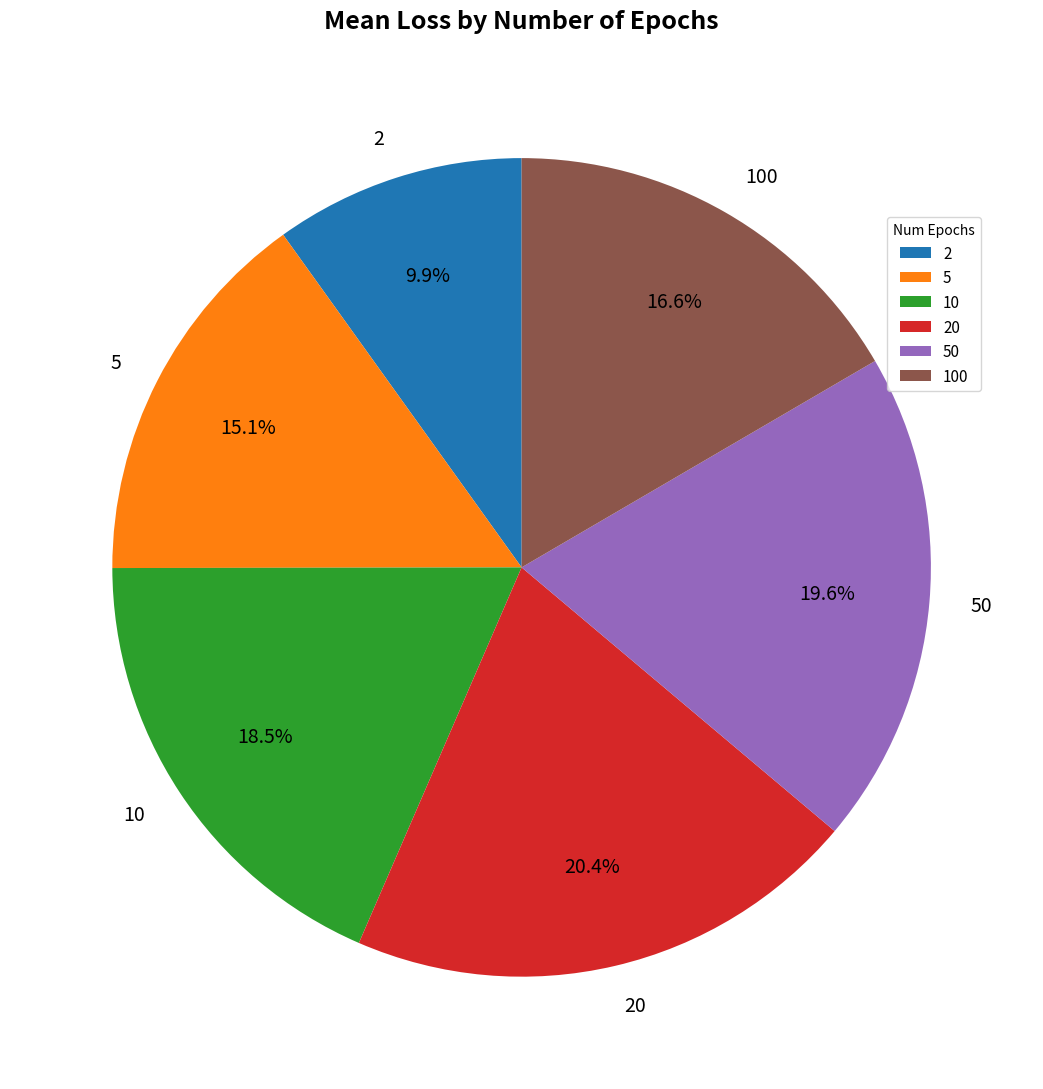

Is it true that 5 is 9% of the pie?

False